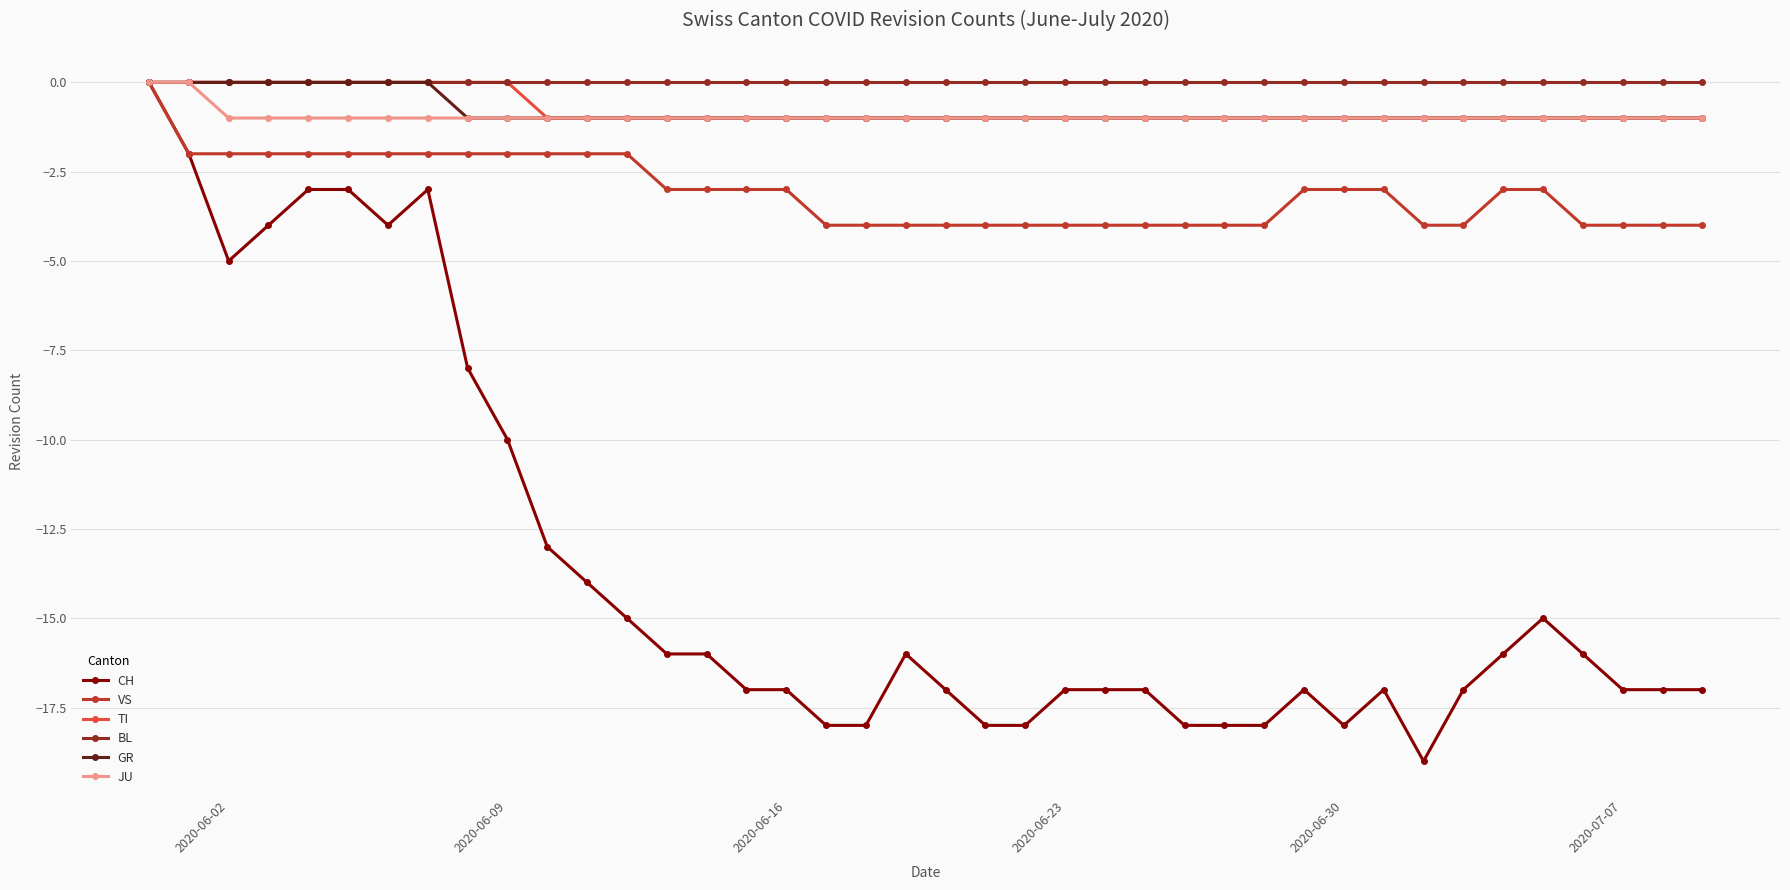

What is the value of the GR point at the 38th from the left?

-1